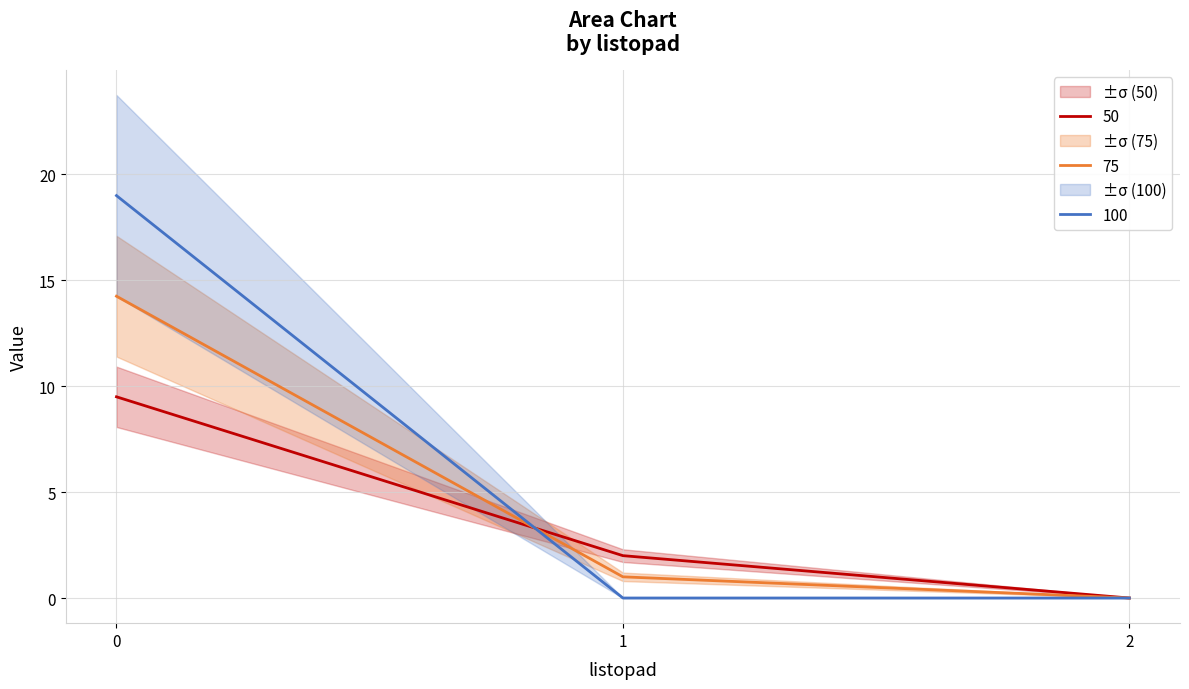

The 100 series shows -13.1 at 1. True or false?

False